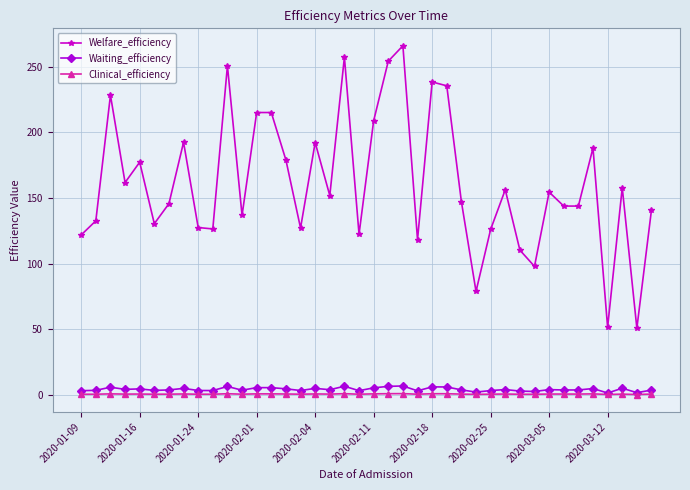

True or false: Welfare_efficiency has more than 0 points higher than both neighbors.

True